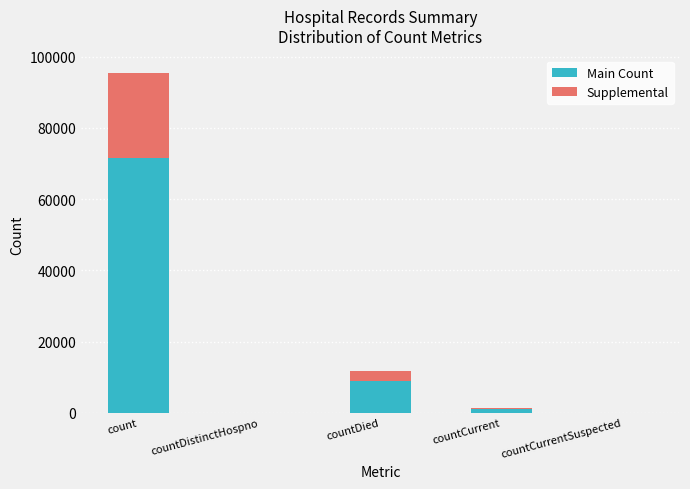

At which category is the sum across all series the highest?

count